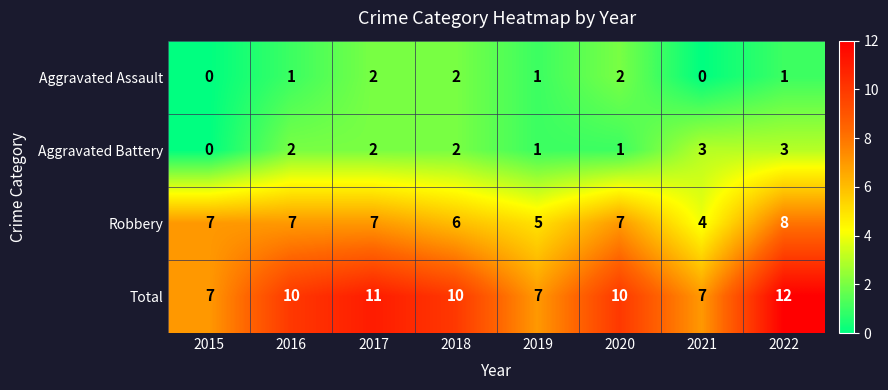

What is the average value of the Total series?

9